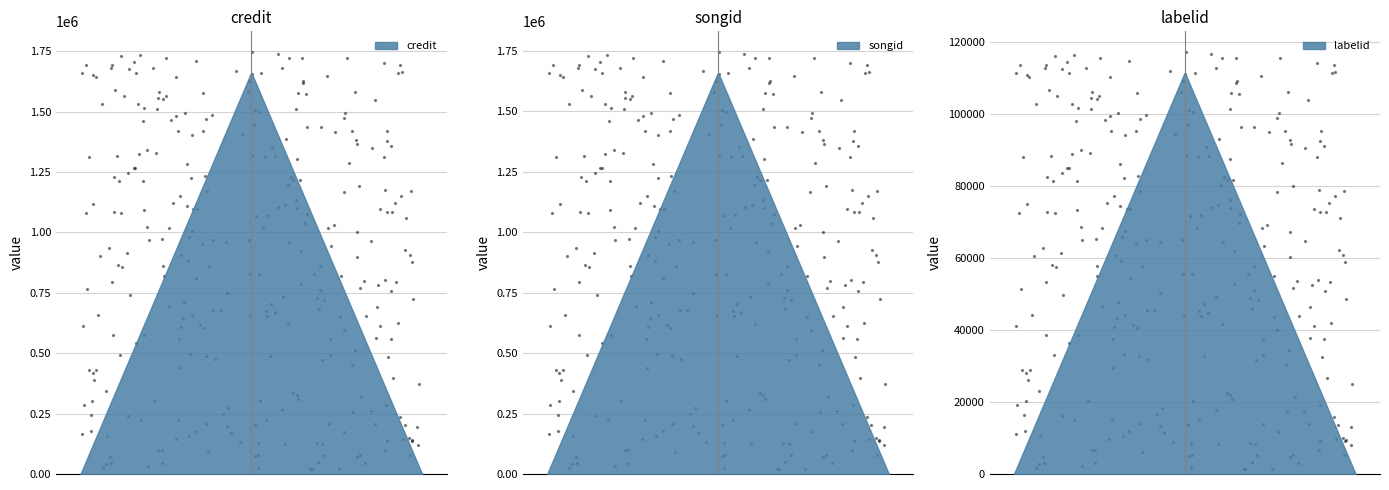

Which series contains the highest Y value?

credit